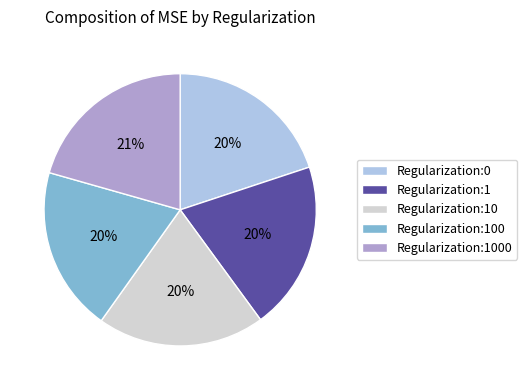

To the nearest percent, what is the difference between the Regularization:1000 and Regularization:0 slice percentages?

1%